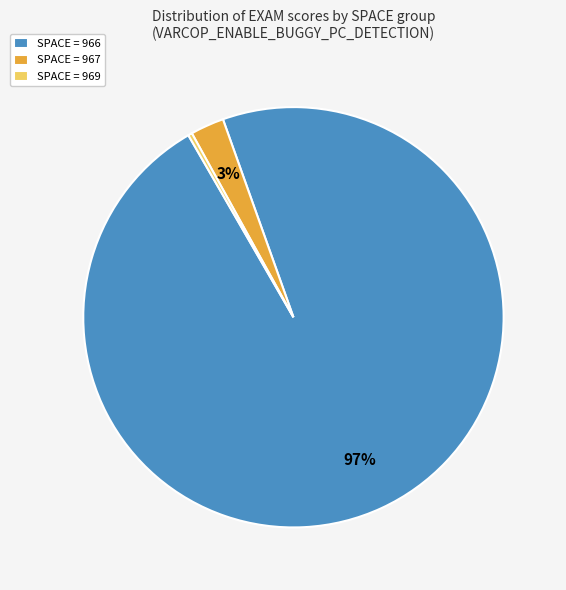

Does SPACE = 966 account for over 50% of the chart?

Yes